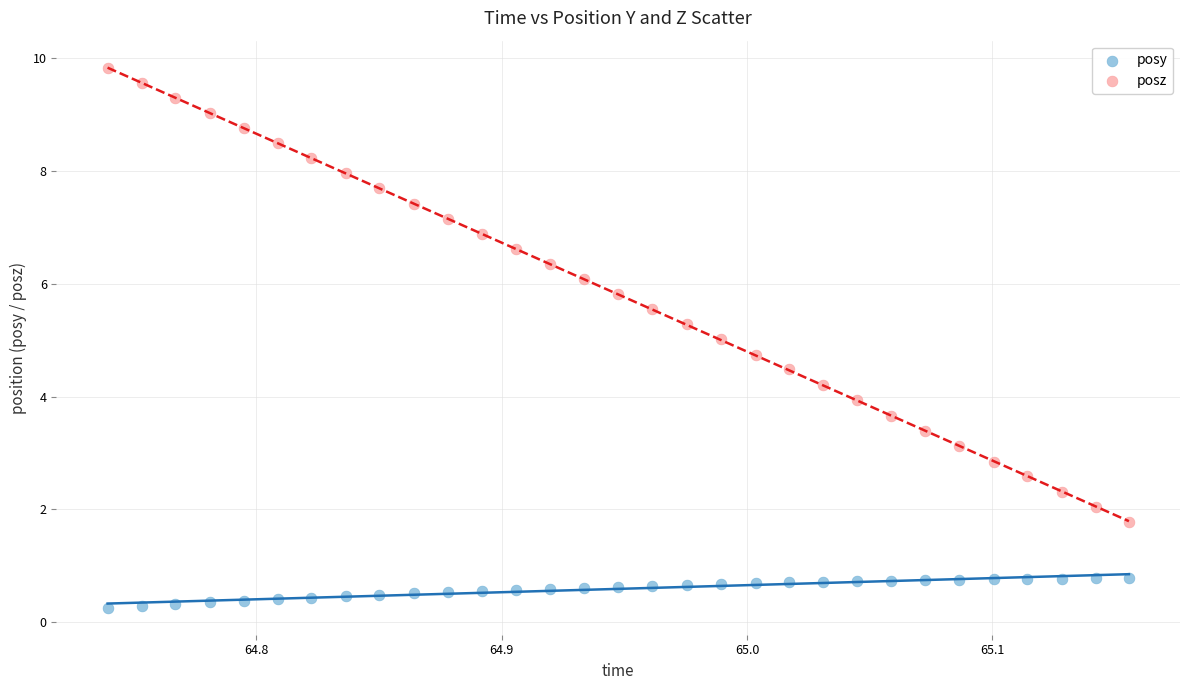

Which series has the largest Y range (max minus min)?

posz